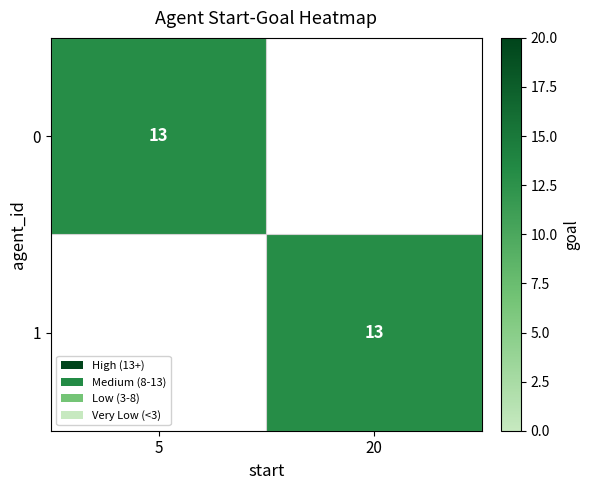

The value of 1 at 20 is 7. True or false?

False